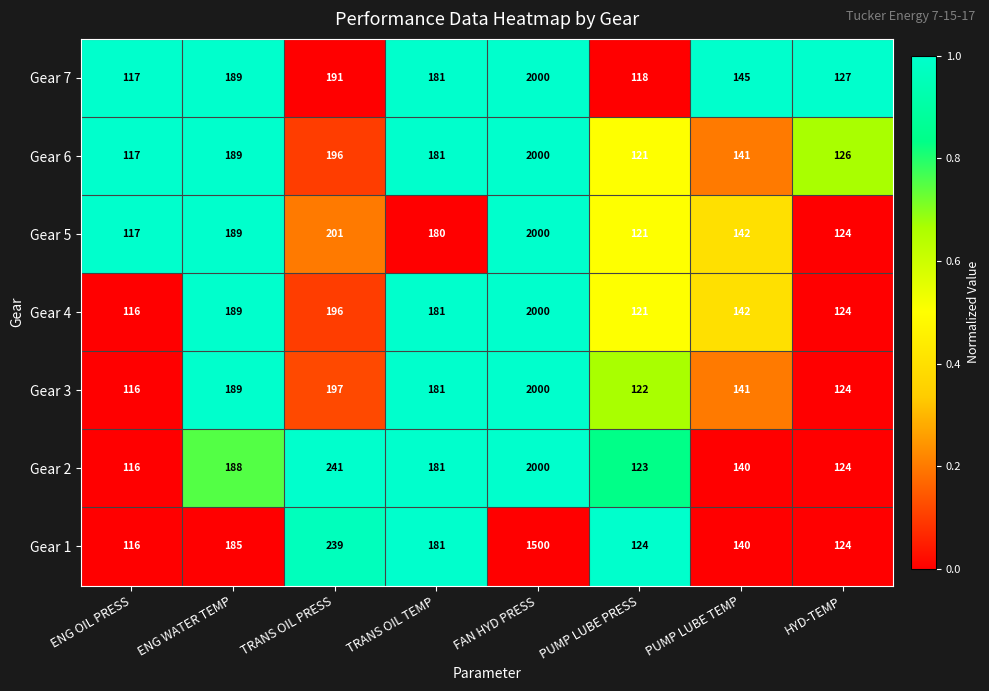

The value of Gear 7 at FAN HYD PRESS is 2000. True or false?

True